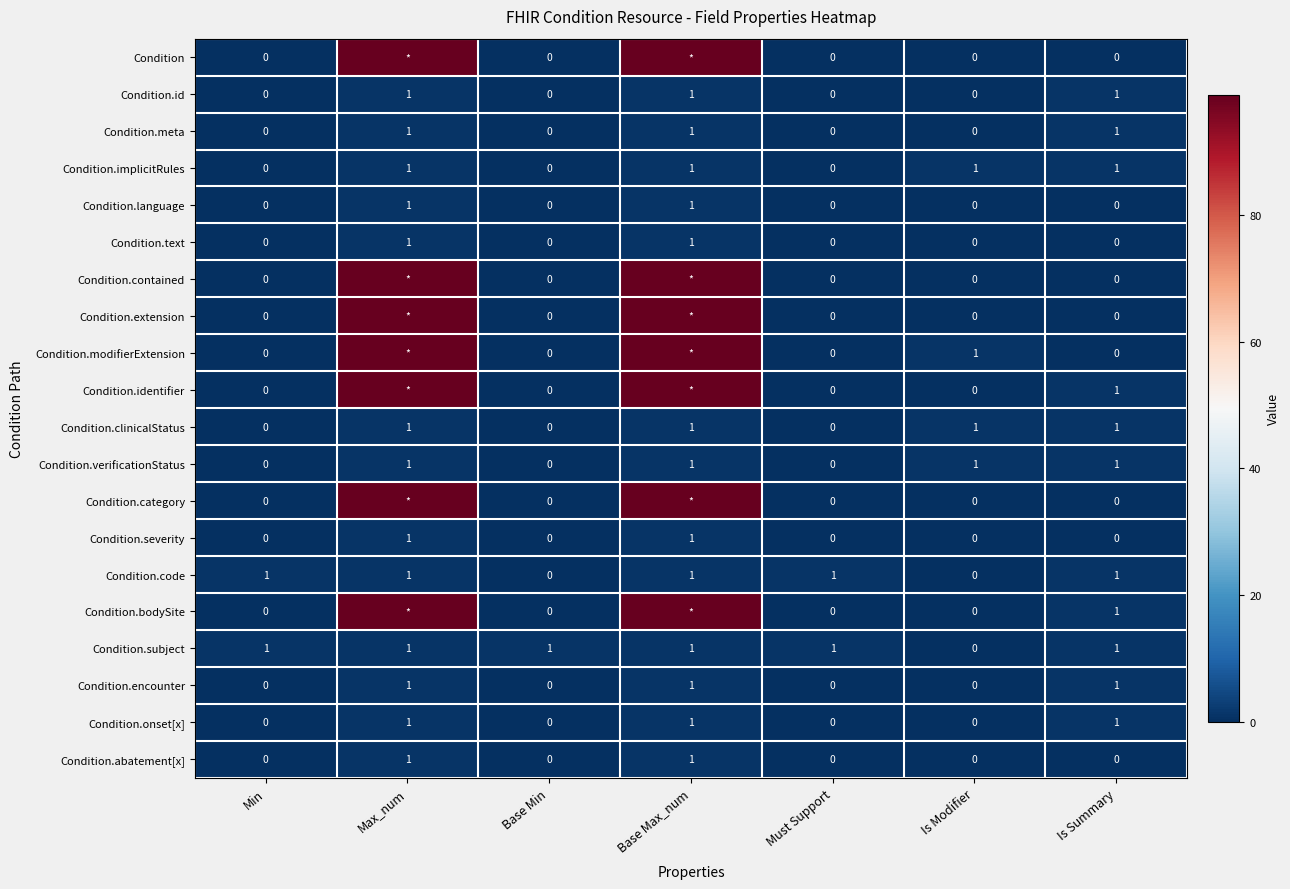

Count the Condition.language values in the range 0 to 1.

7